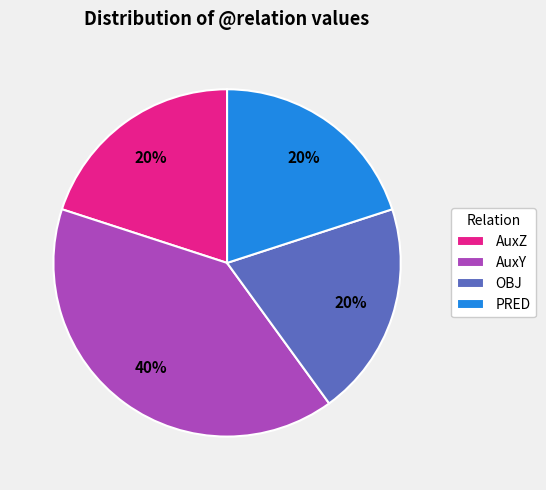

What percentage is the PRED slice, to the nearest percent?

20%